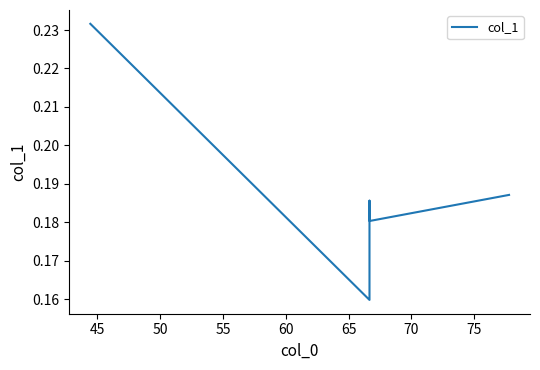

Reading left to right, what are all the values shown in this chart?

0.2	0.2	0.2	0.2	0.2